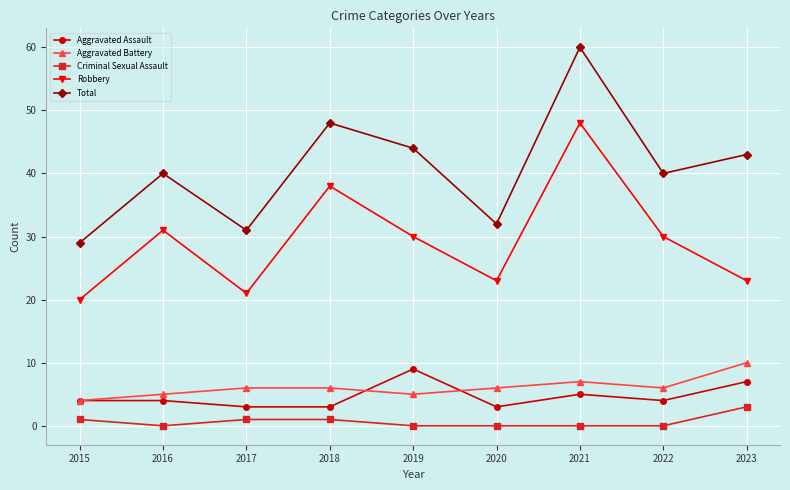

Count the Aggravated Assault values in the range 3 to 5.

7